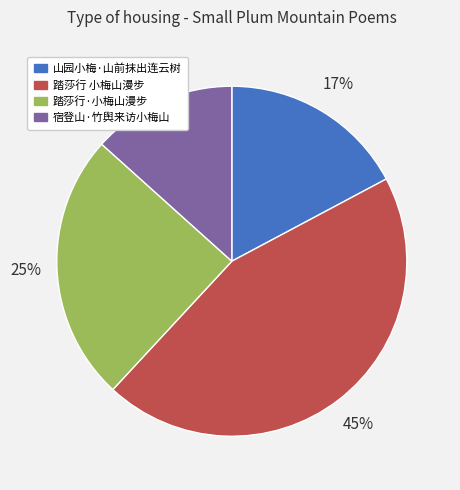

To the nearest percent, what is the combined percentage of 踏莎行 小梅山漫步 and 山园小梅·山前抹出连云树?

62%